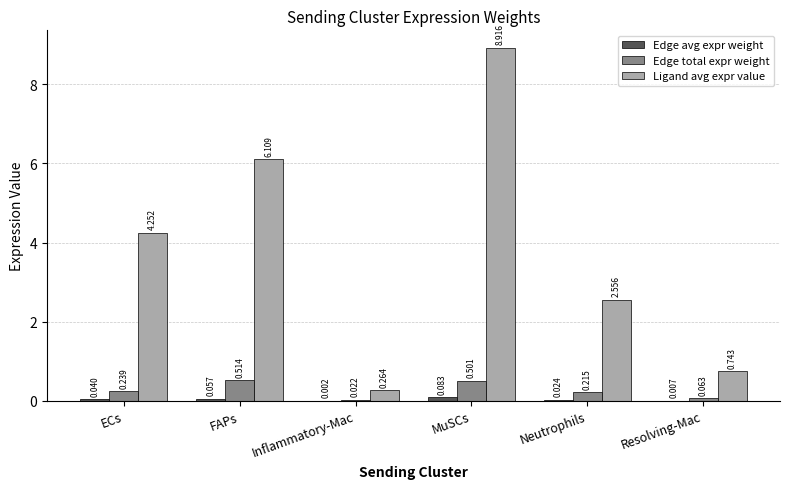

Where does the Ligand avg expr value series first go above 4?

ECs